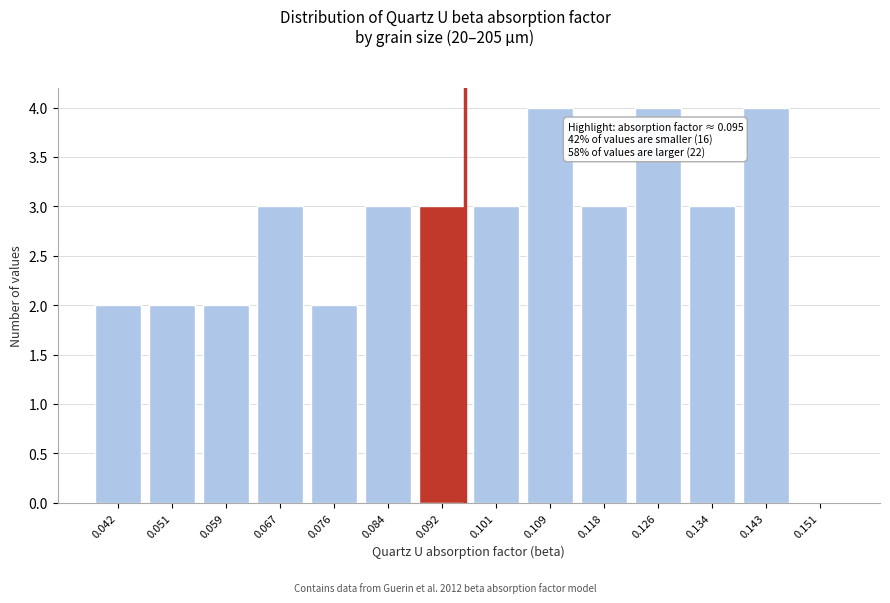

Reading left to right, list all the values displayed in this chart.

0.042=2	0.051=2	0.059=2	0.067=3	0.076=2	0.084=3	0.092=3	0.101=3	0.109=4	0.118=3	0.126=4	0.134=3	0.143=4	0.151=0